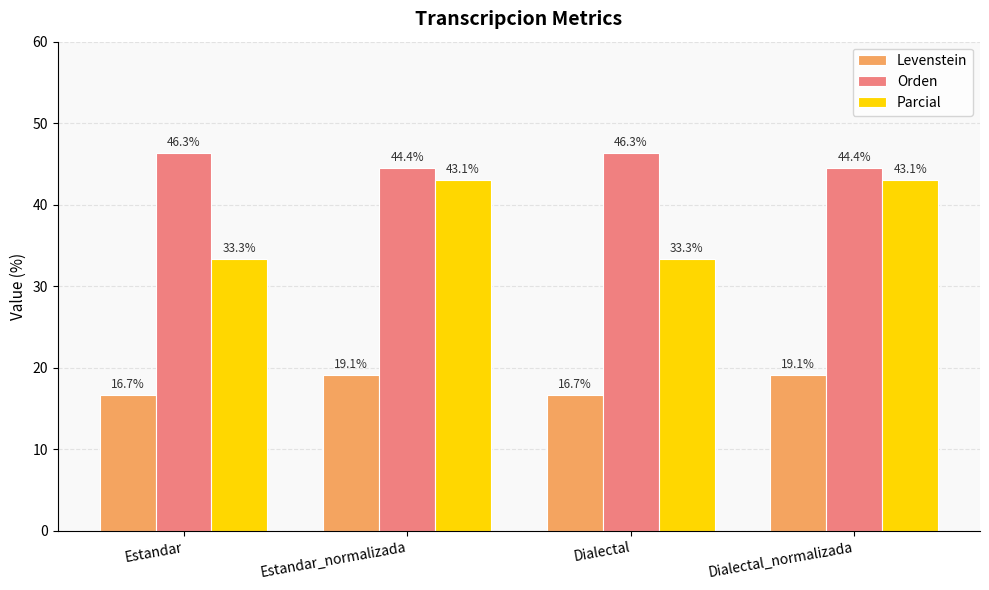

What position from the right is Dialectal_normalizada?

1